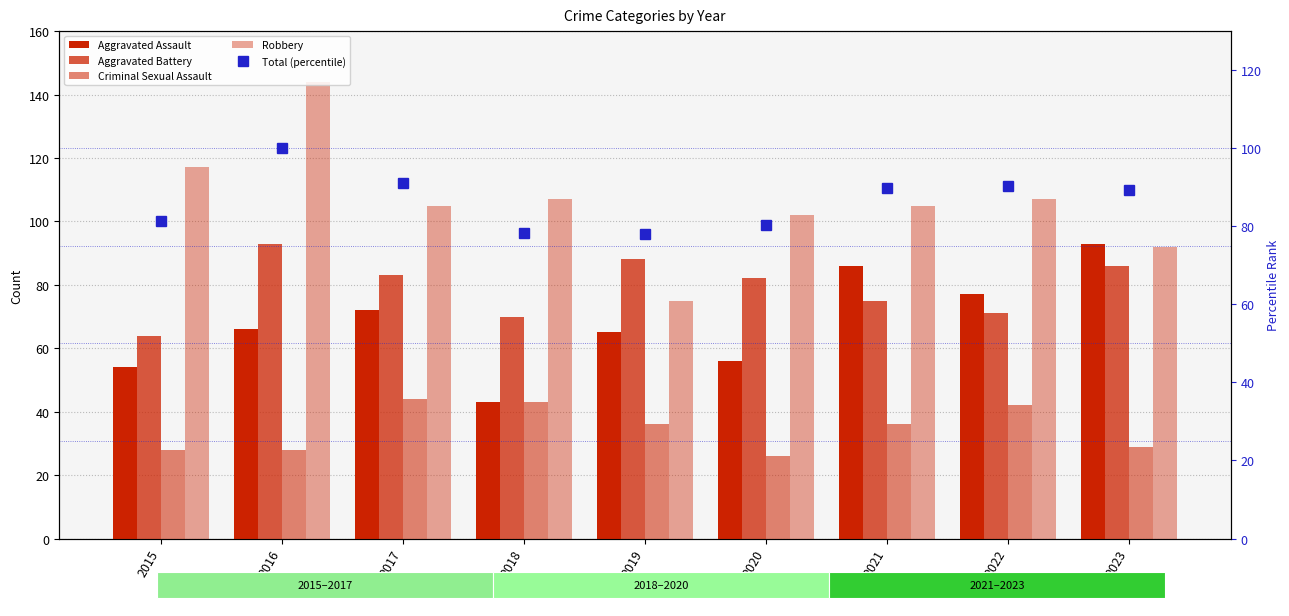

The Robbery series shows 117.0 at 2015. True or false?

True